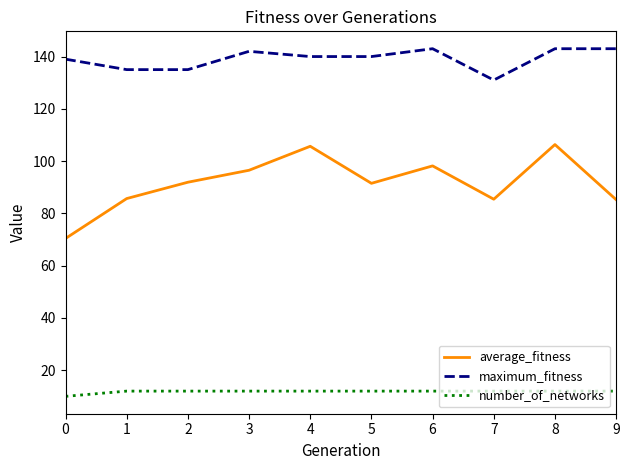

How many interior local valleys does the average_fitness series have?

2